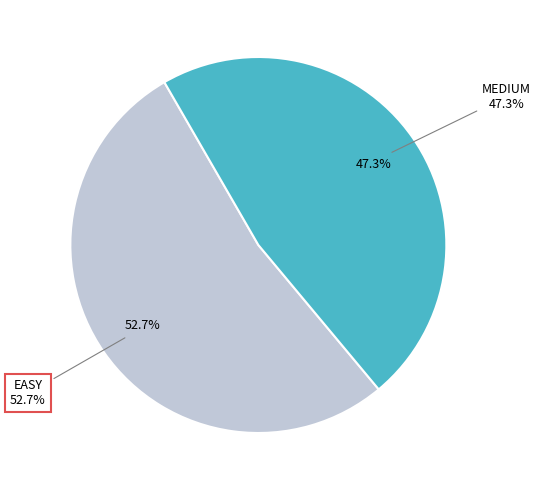

To the nearest percent, what is the difference between the MEDIUM and EASY slice percentages?

5%